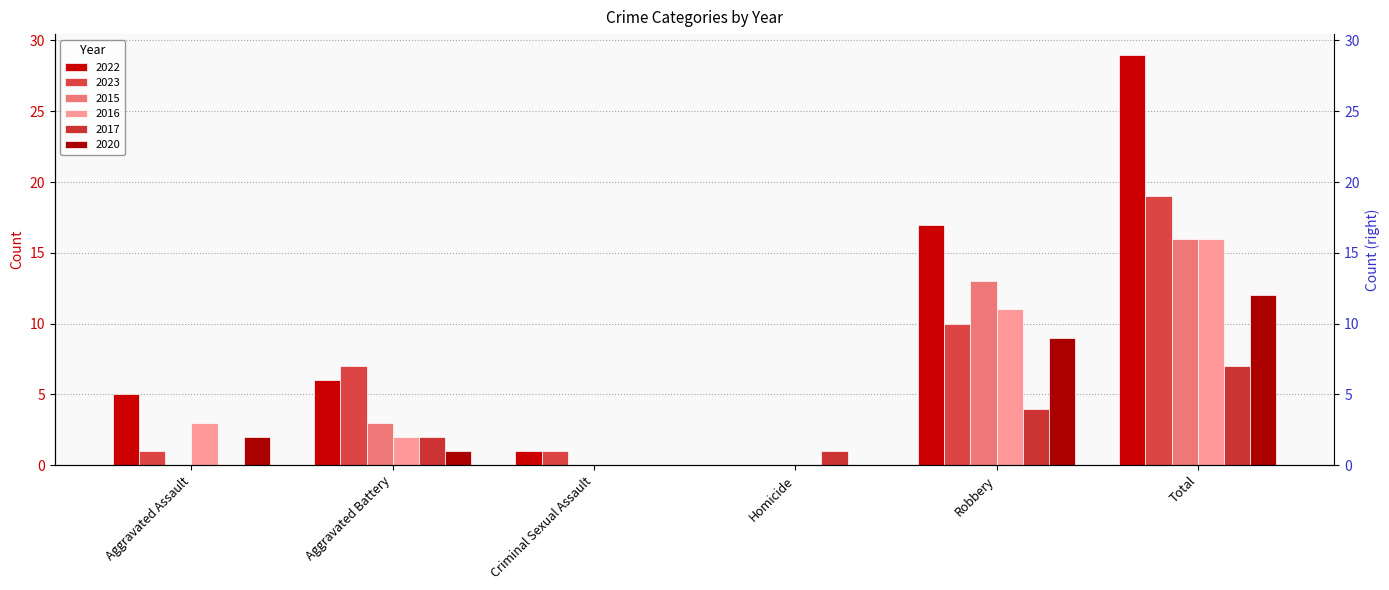

How many groups of bars are there?

6